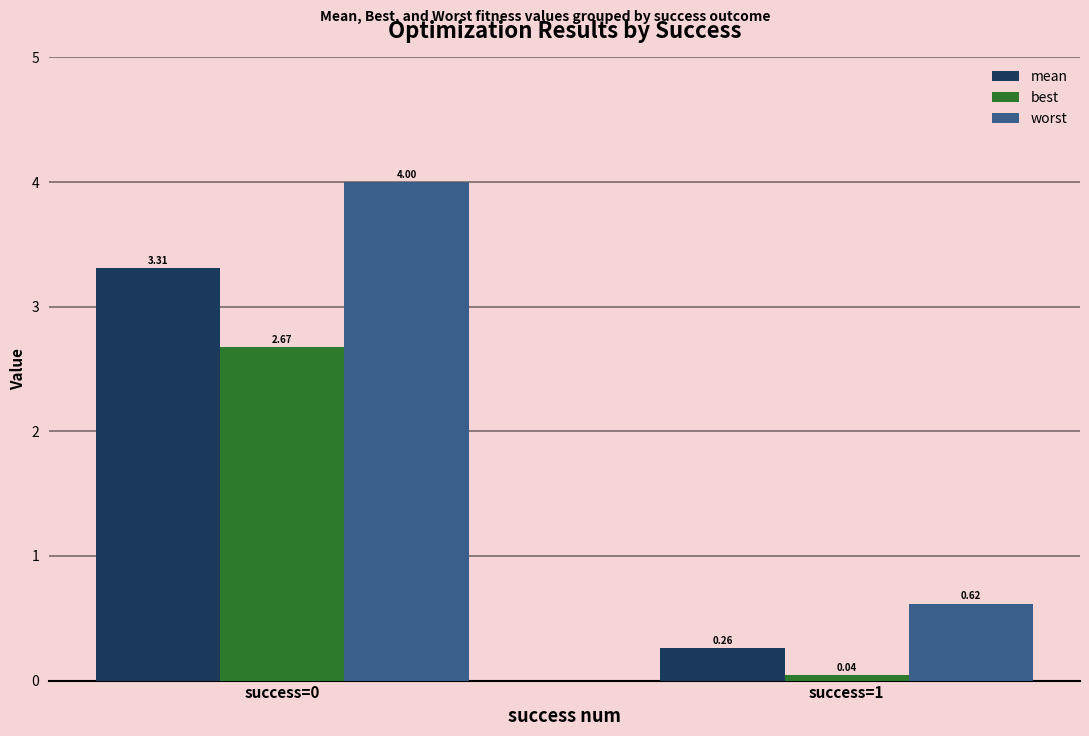

Does the chart contain any negative values?

No